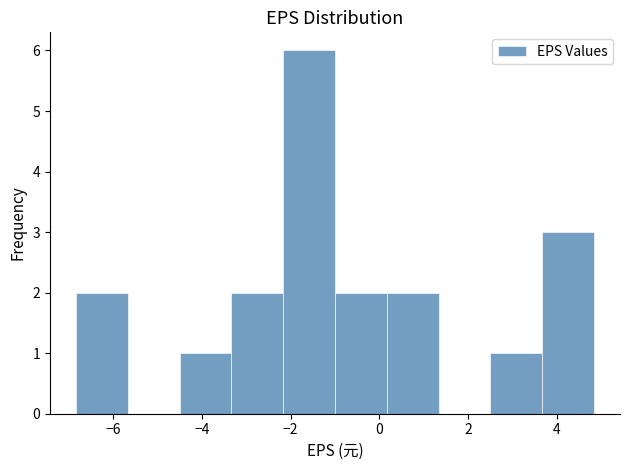

Reading left to right, transcribe this chart: for each bar, give the range it covers on the x-axis and its height. Neither the bar edges nor the heights are printed on the chart, so give them approximately, as read against the axes.

-6.8 to -5.6: 2
-5.6 to -4.6: 0
-4.6 to -3.4: 1
-3.4 to -2.2: 2
-2.2 to -1.0: 6
-1.0 to 0.2: 2
0.2 to 1.4: 2
1.4 to 2.6: 0
2.6 to 3.6: 1
3.6 to 4.8: 3